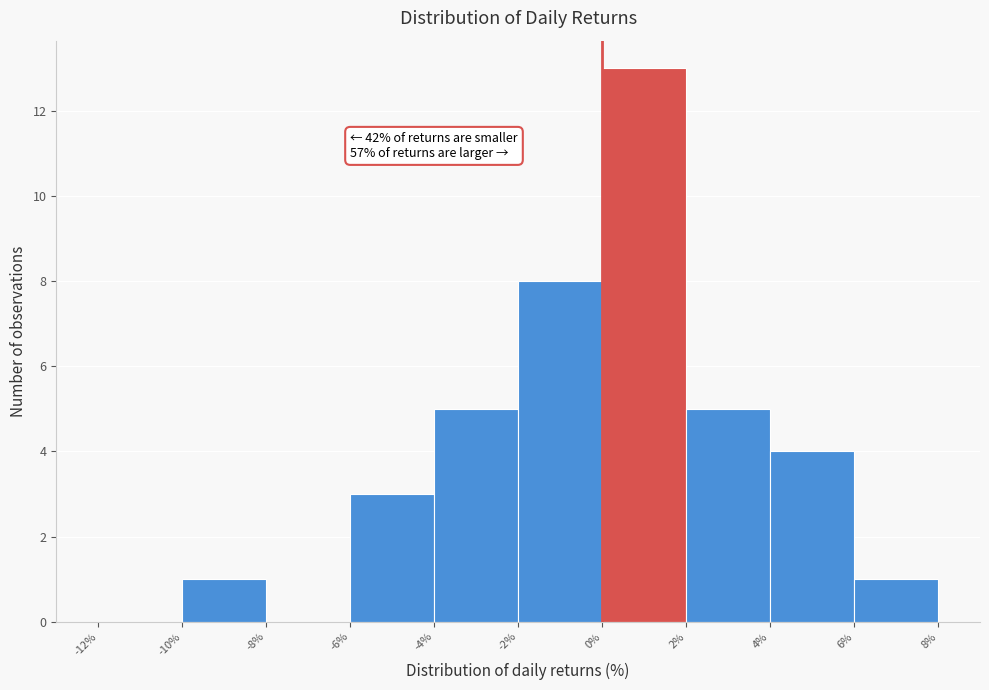

Over which range of the x-axis is the bar tallest?

0% to 2%